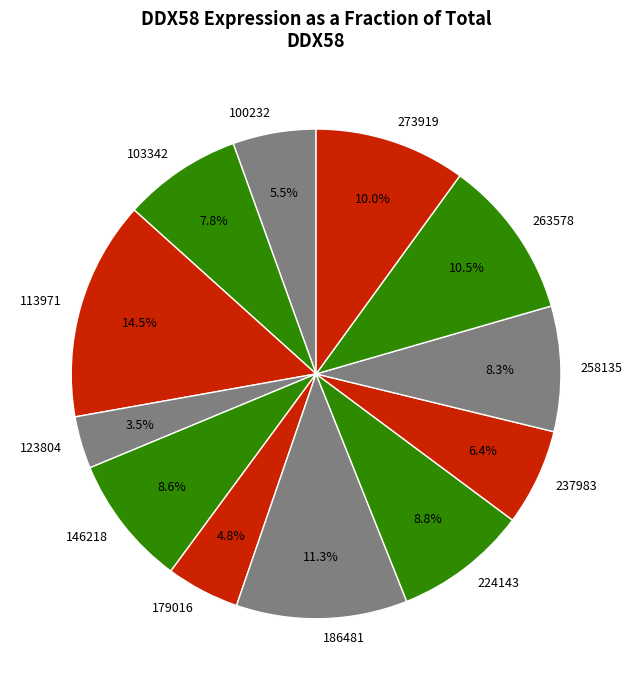

To the nearest percent, what portion does 146218 represent?

9%